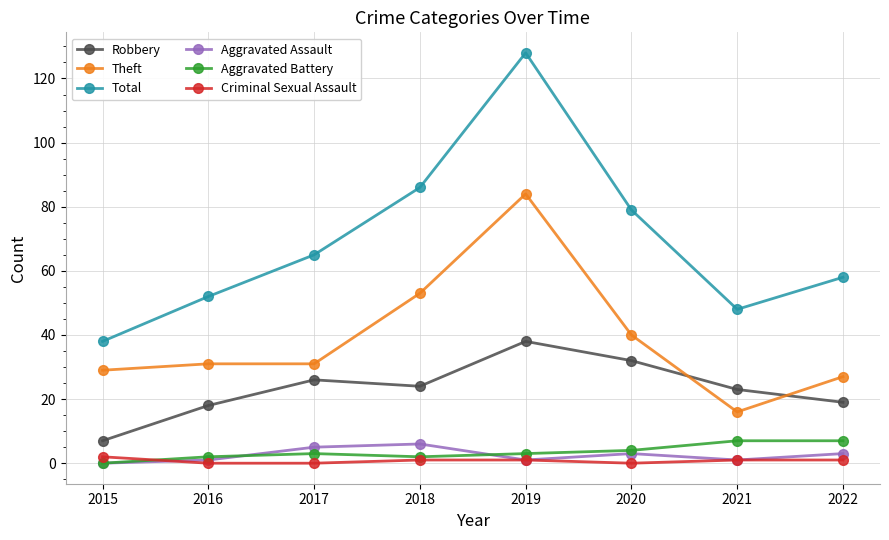

True or false: Aggravated Assault and Total intersect in this chart.

False